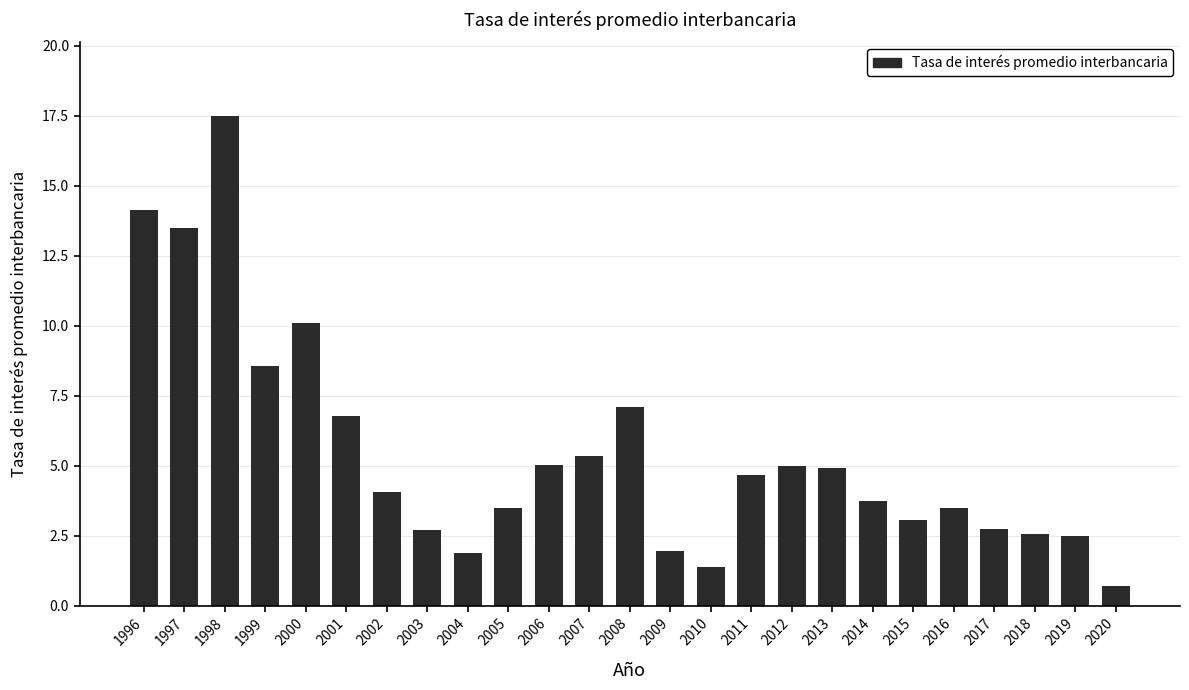

What is the average value?

5.5